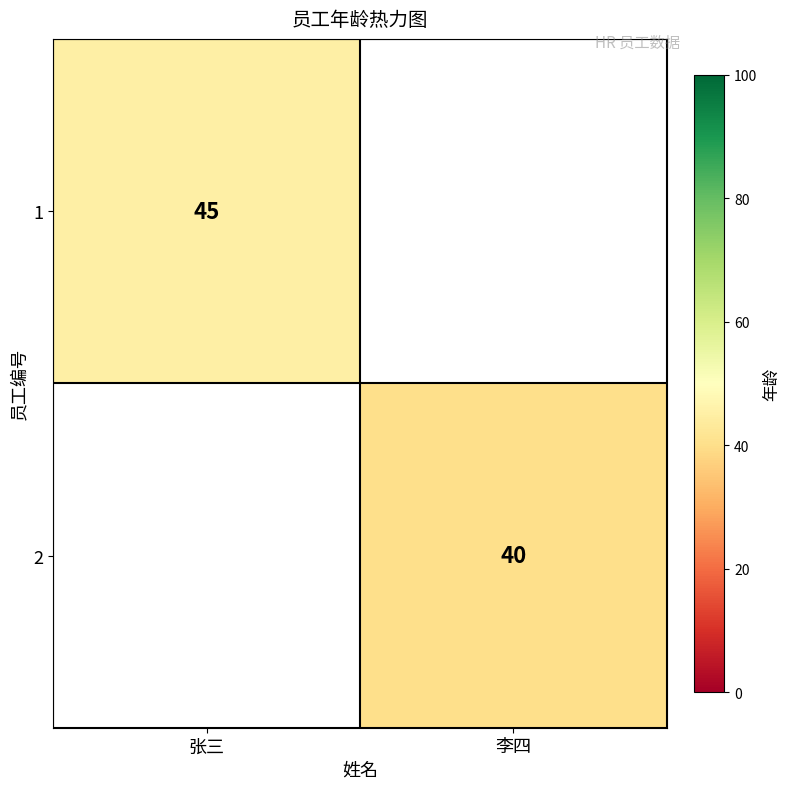

The value of 2 at 李四 is 40. True or false?

True